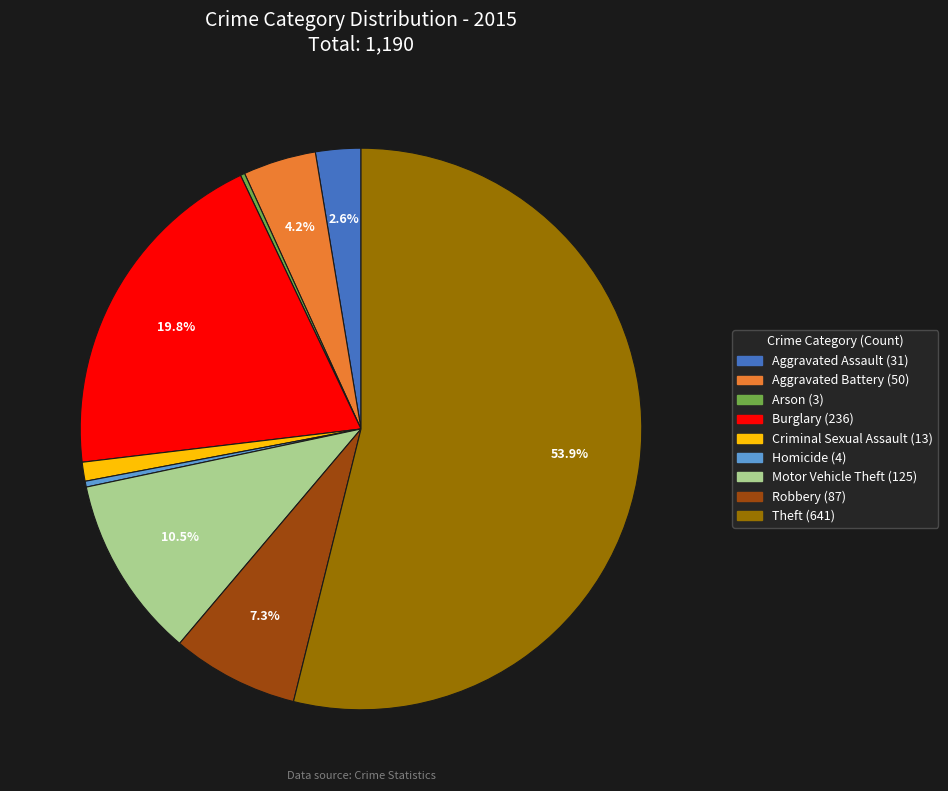

How much of the chart is everything except Aggravated Assault?

97.4%